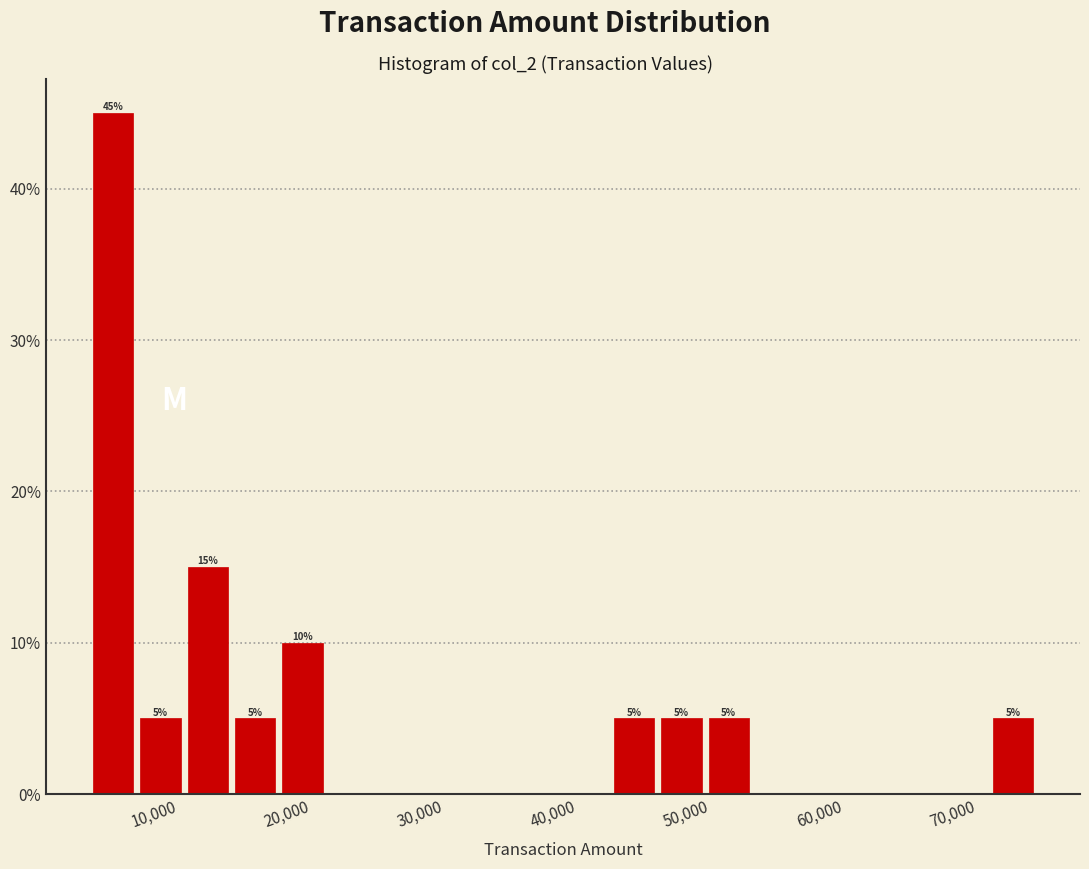

Read against the x-axis, roughly where is the centre of the tallest bar?

5000